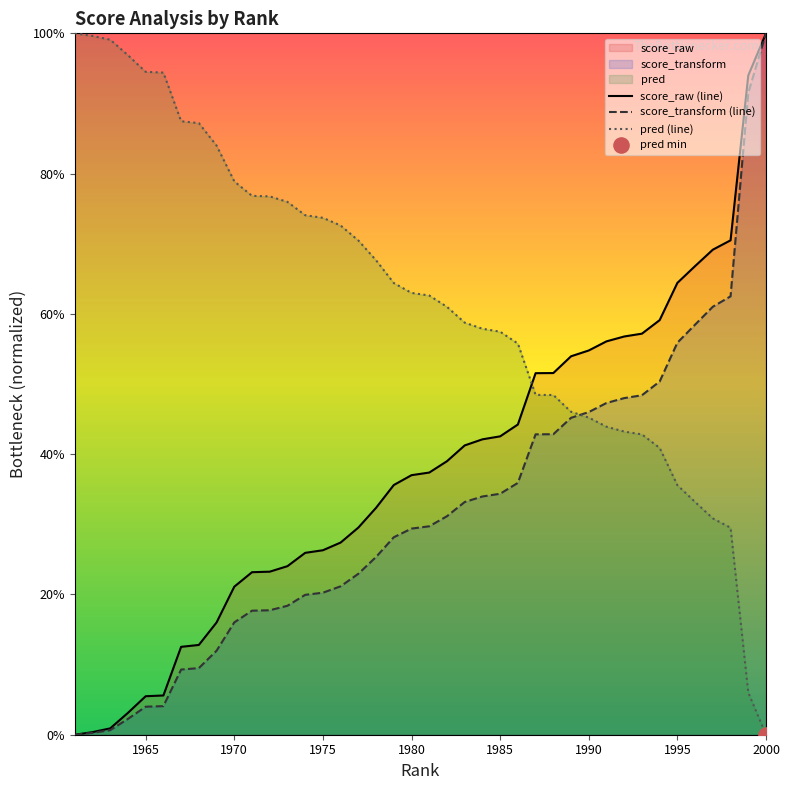

Which series contains the lowest Y value?

score_raw (line)